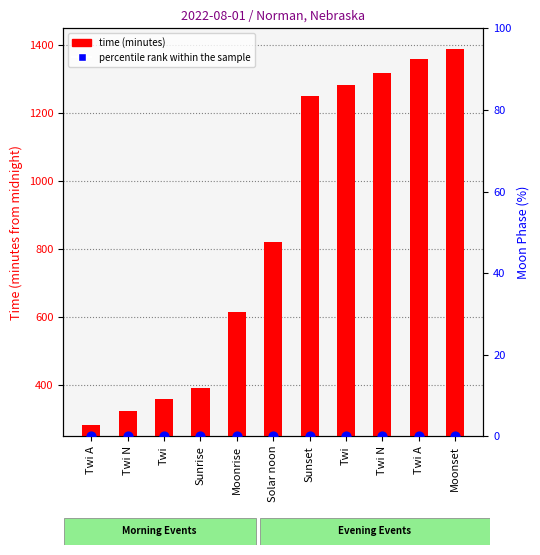

At which category is the sum across all series the highest?

Moonset